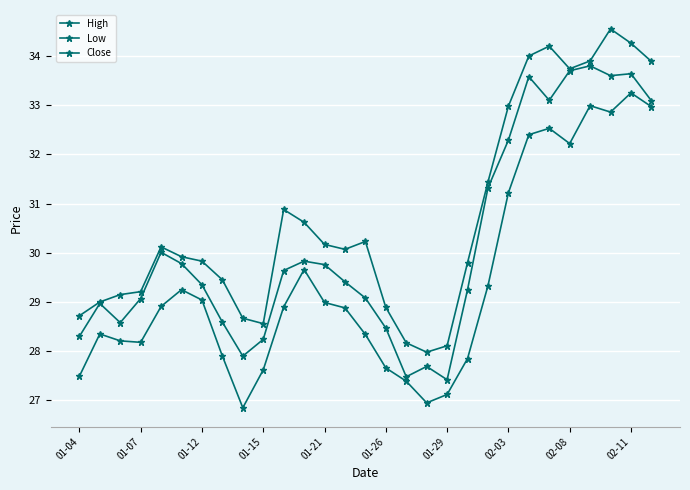

What is the highest value of the Close series?

33.8